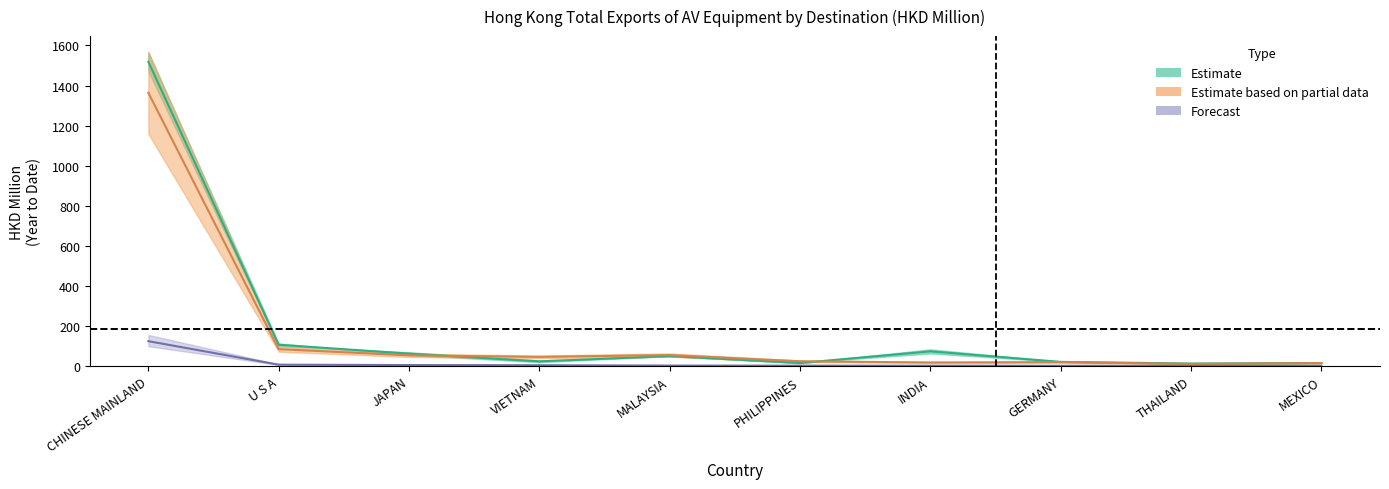

What is the sum of the 201812 values at U S A and VIETNAM?

130.9